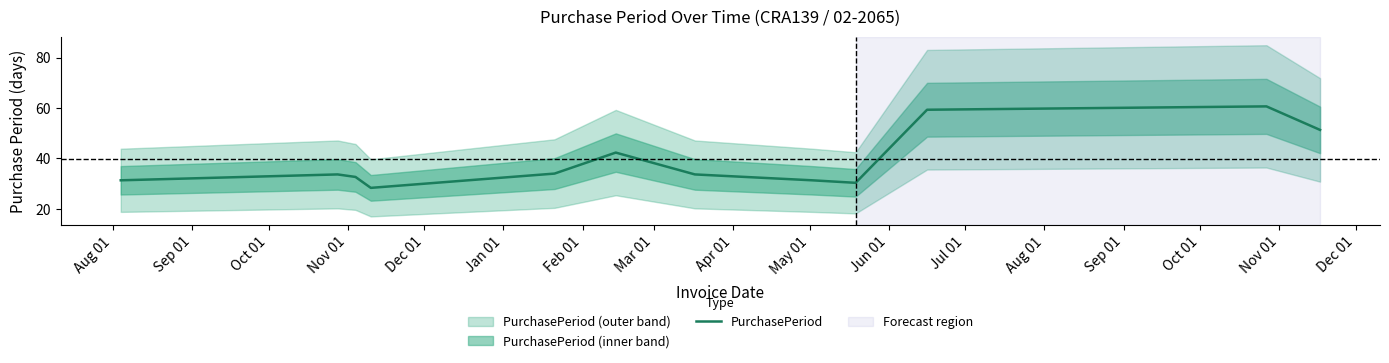

How many interior local peaks (higher than both neighbors) does the data have?

3